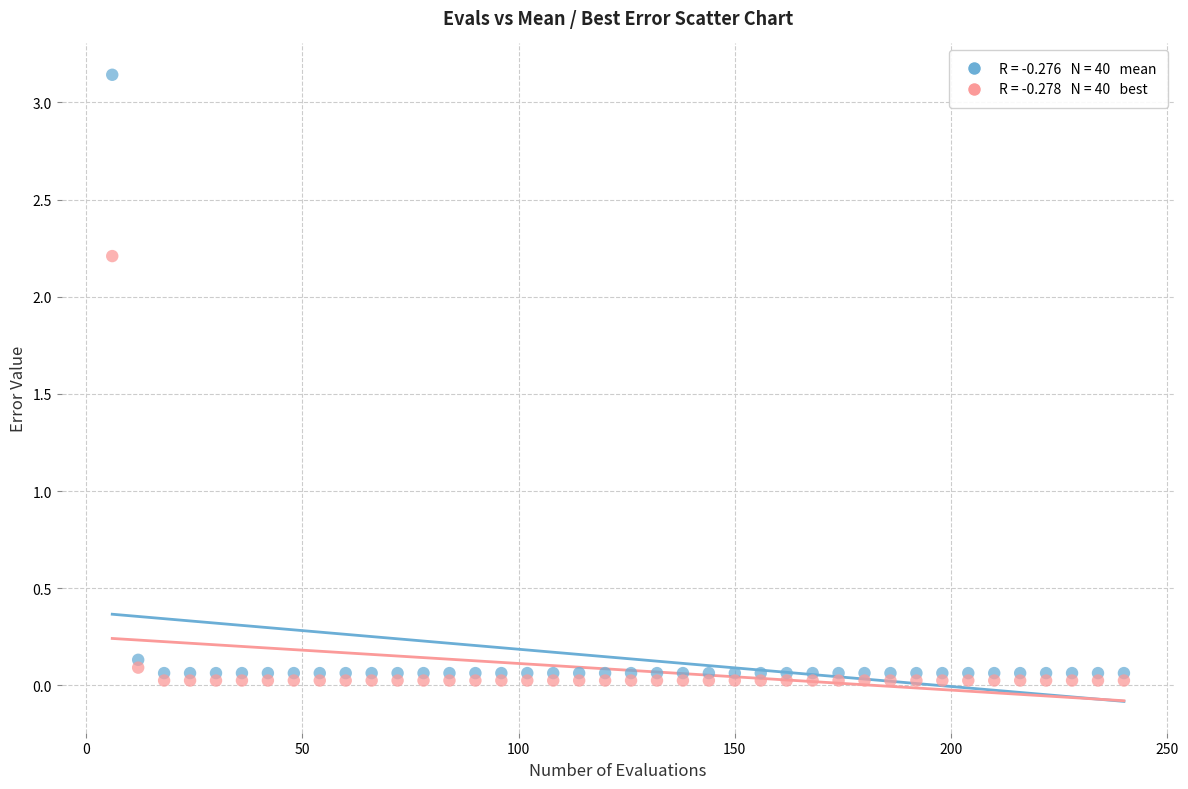

Across all data points, what is the range of X values (max minus min)?

234.0